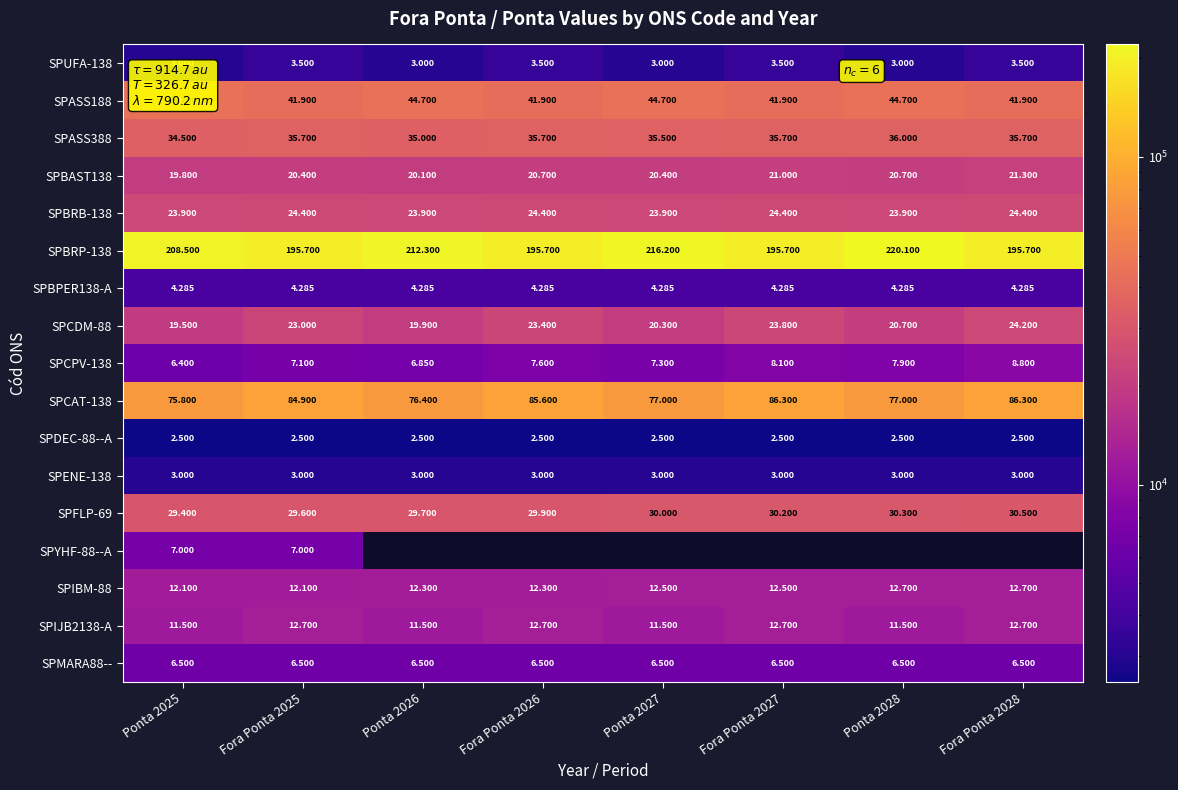

Which has a higher value, Fora Ponta 2028 or Ponta 2027?

Fora Ponta 2028